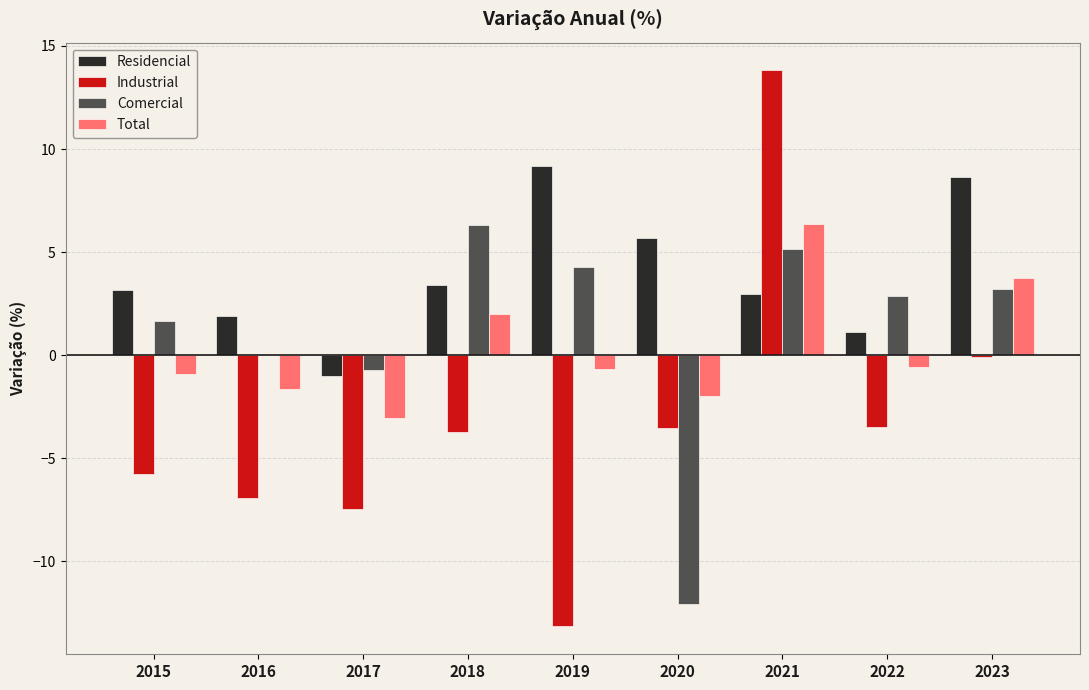

Which series has the largest total across all categories?

Residencial